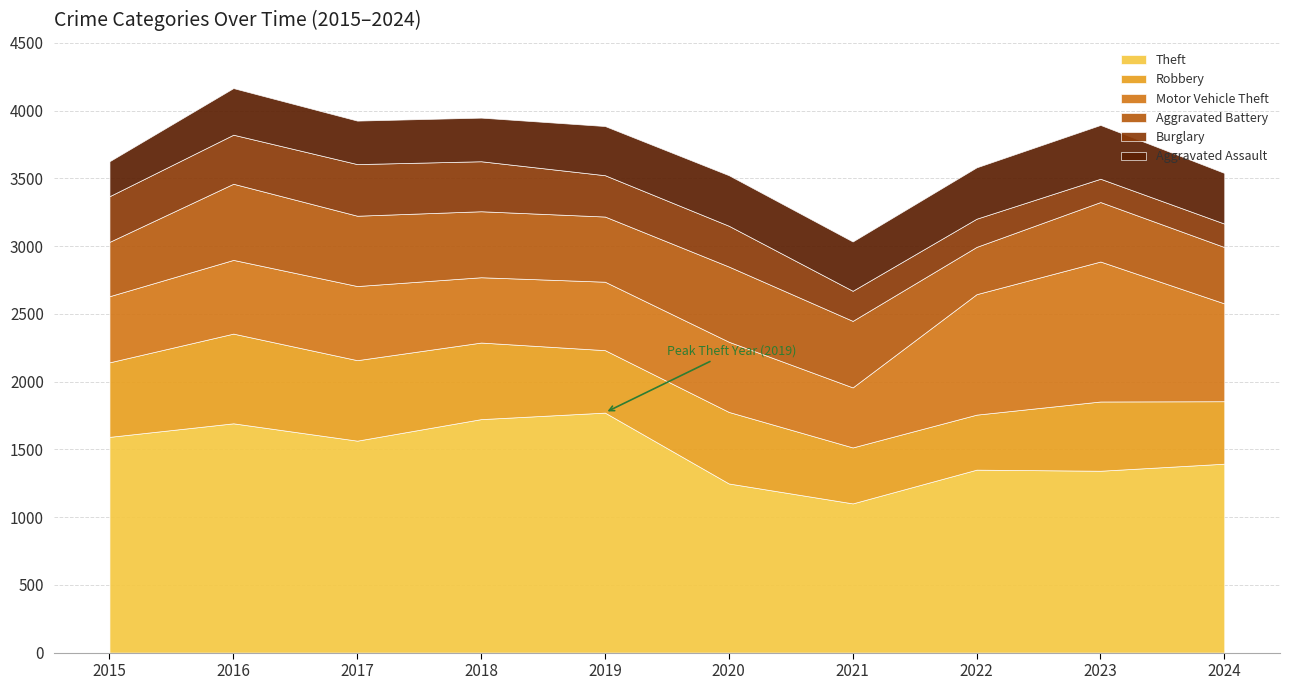

Is it true that Aggravated Battery equals 241 at 2017?

False